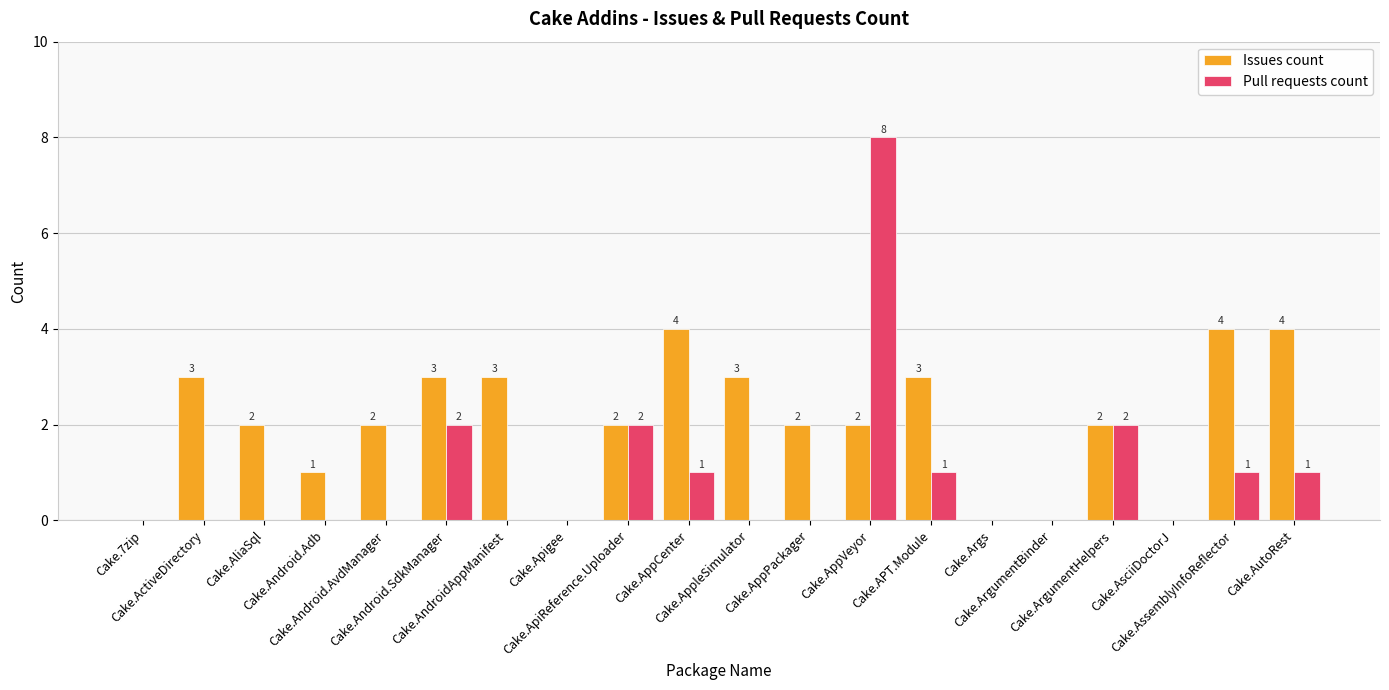

The Pull requests count series shows 3 at Cake.Apigee. True or false?

False